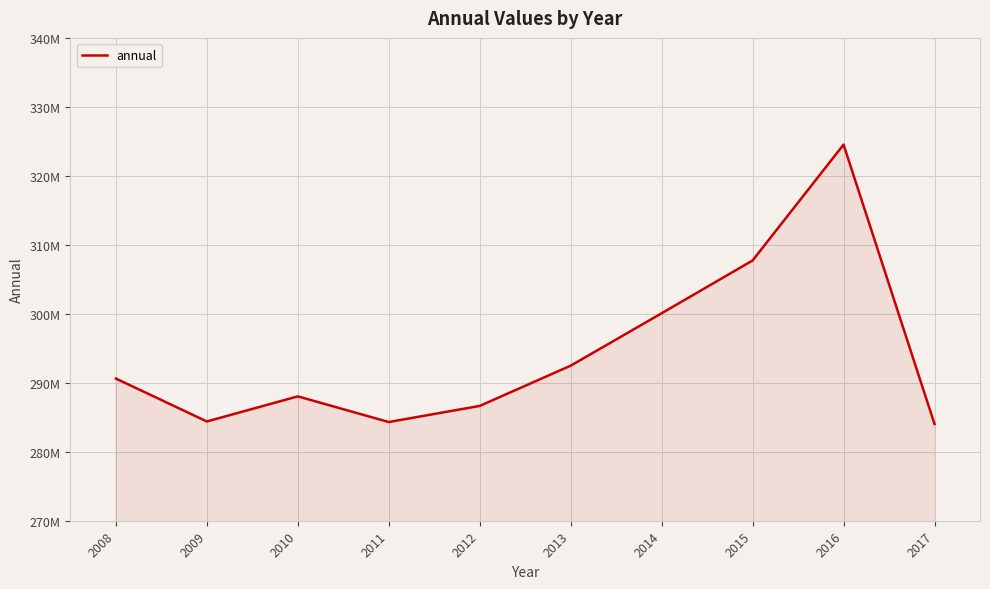

What is the maximum value shown in the chart?

324527942.7